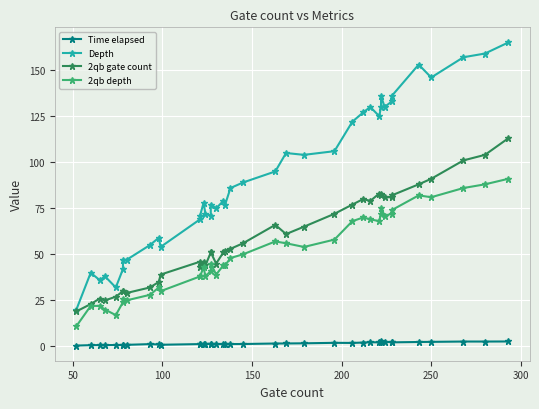

How many distinct data groups are displayed?

4